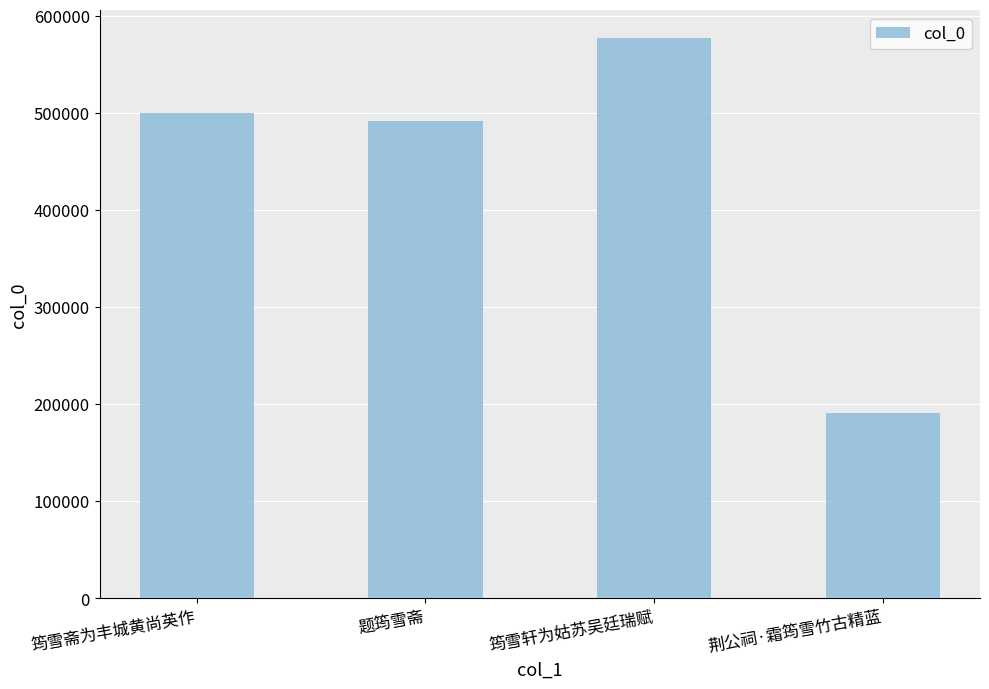

Rank the categories by value from highest to lowest.

筠雪轩为姑苏吴廷瑞赋, 筠雪斋为丰城黄尚英作, 题筠雪斋, 荆公祠·霜筠雪竹古精蓝